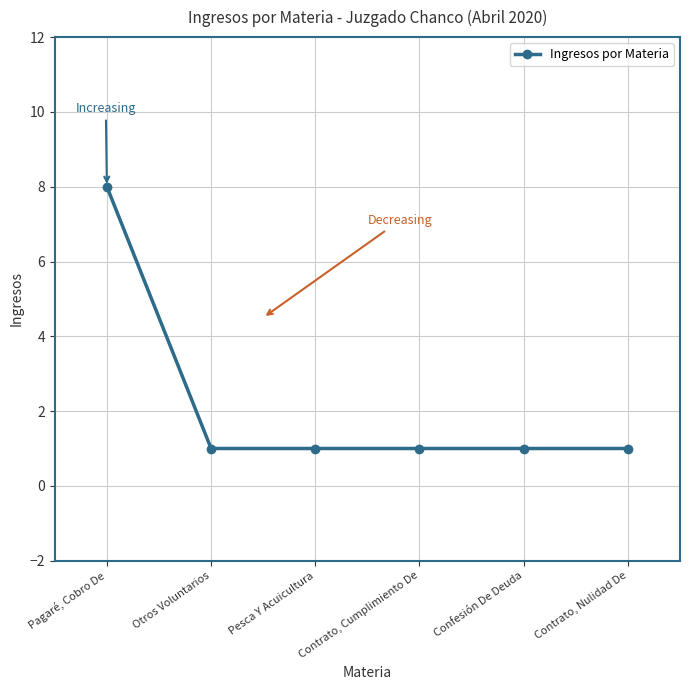

Is it true that the value at Contrato, Cumplimiento De is 1?

True